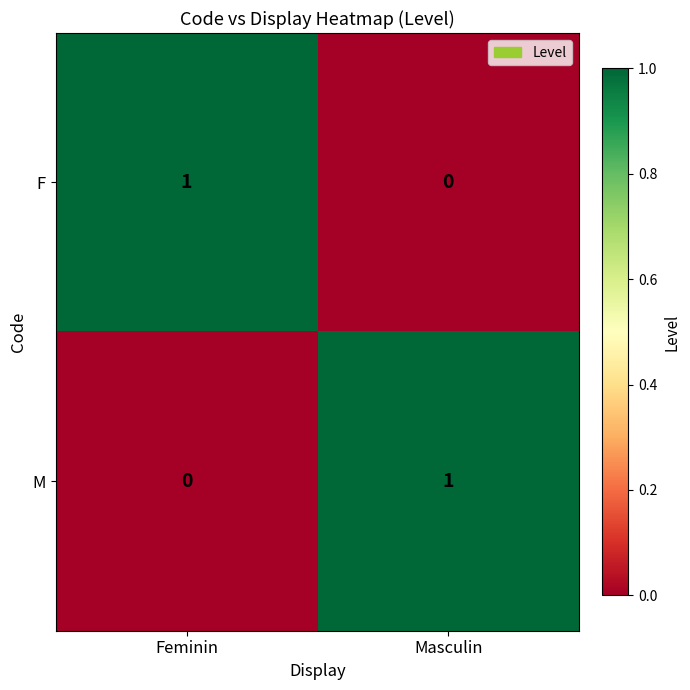

Reading left to right, transcribe all the data shown in this chart.

F: Feminin=1	Masculin=0
M: Feminin=0	Masculin=1